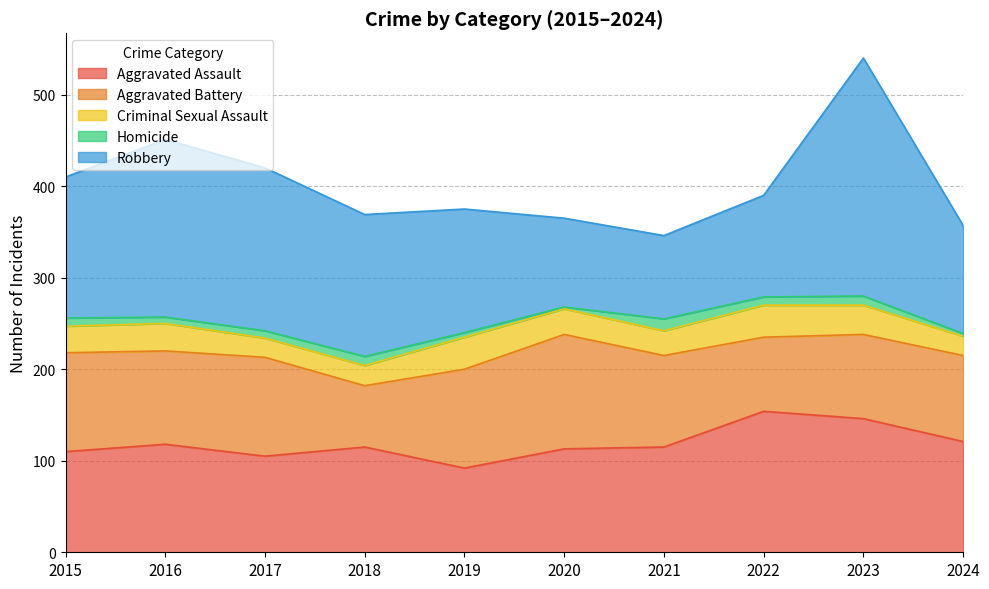

Is the value of Aggravated Battery at 2016 greater than the value of Robbery at 2019?

No